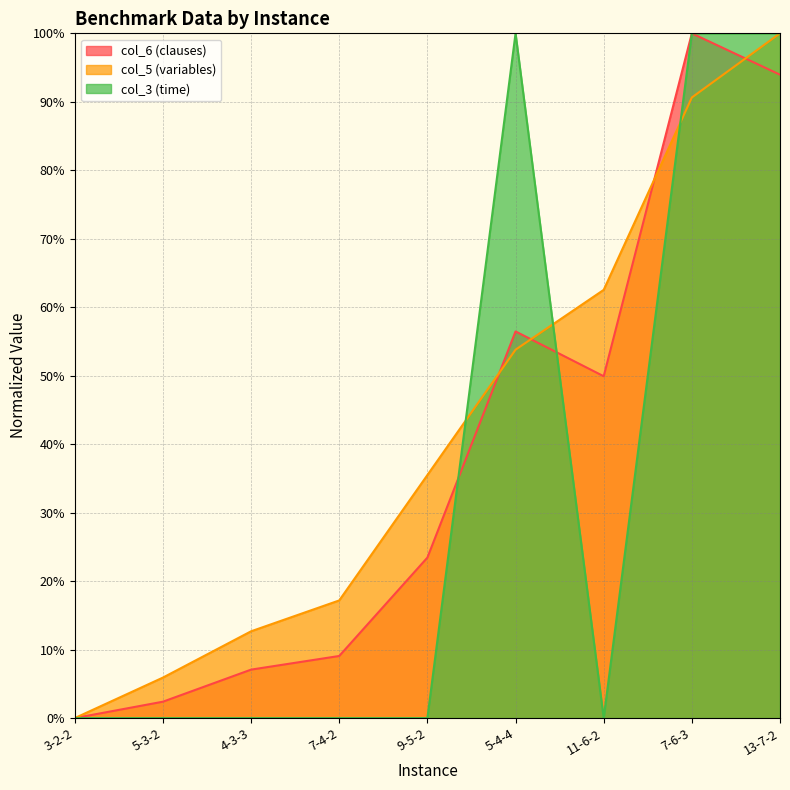

What is the value of the col_6 (clauses) point at the 7th from the left?

49.9